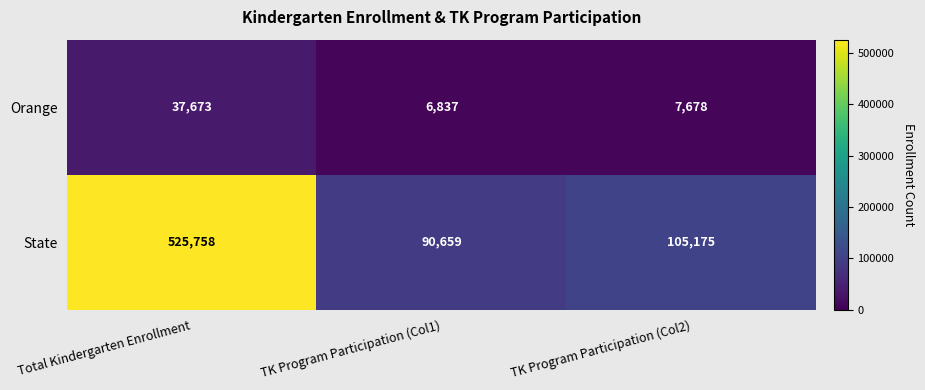

Is it true that Orange equals 3717 at TK Program Participation (Col1)?

False